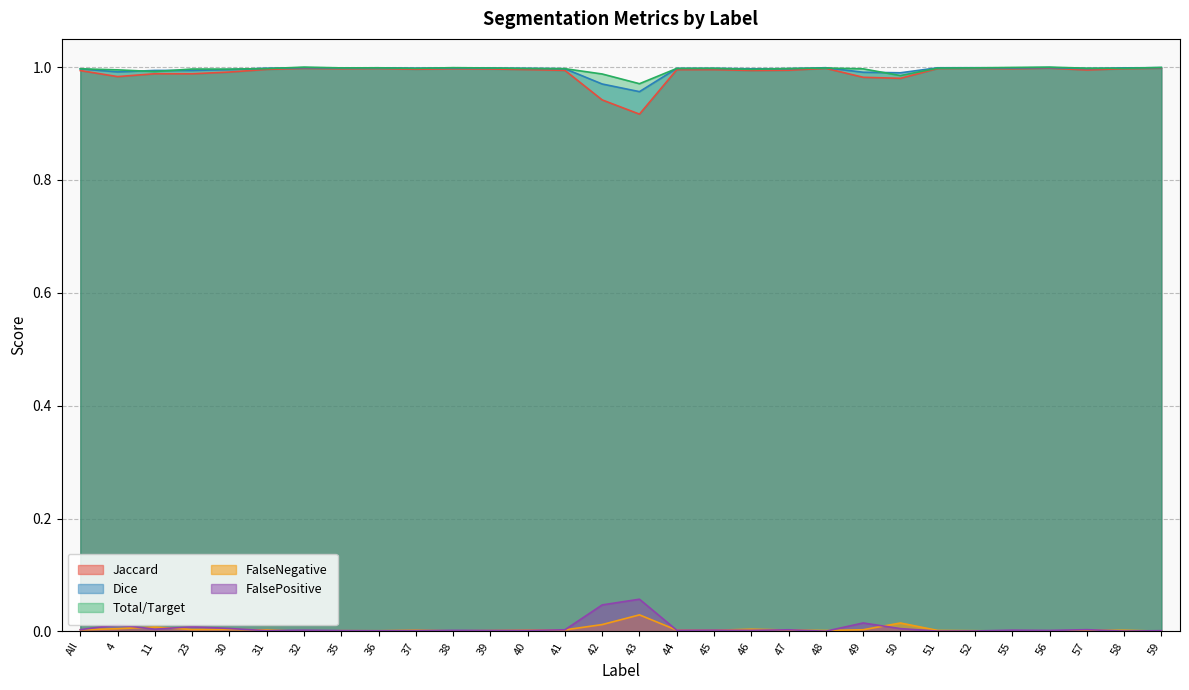

Is the value of FalseNegative at 39 greater than the value of Jaccard at 57?

No